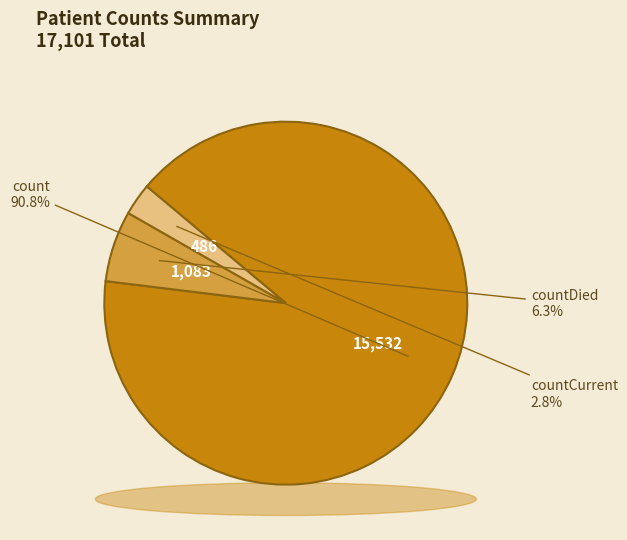

True or false: countCurrent accounts for 12% of the total.

False